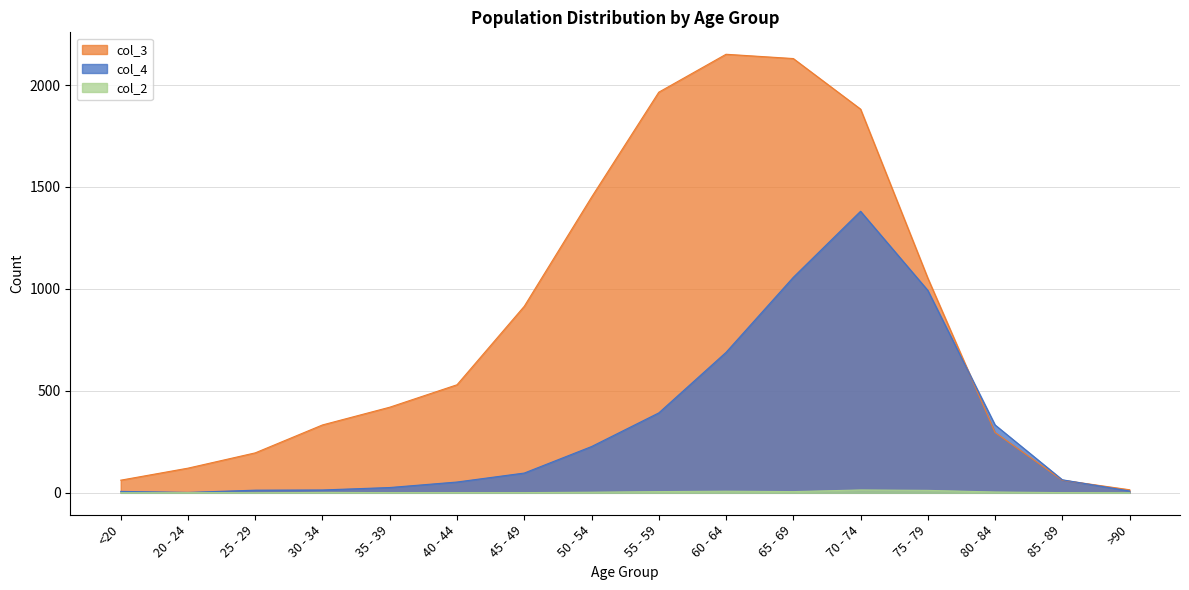

Where is col_4 nearest to the value 691?

60 - 64